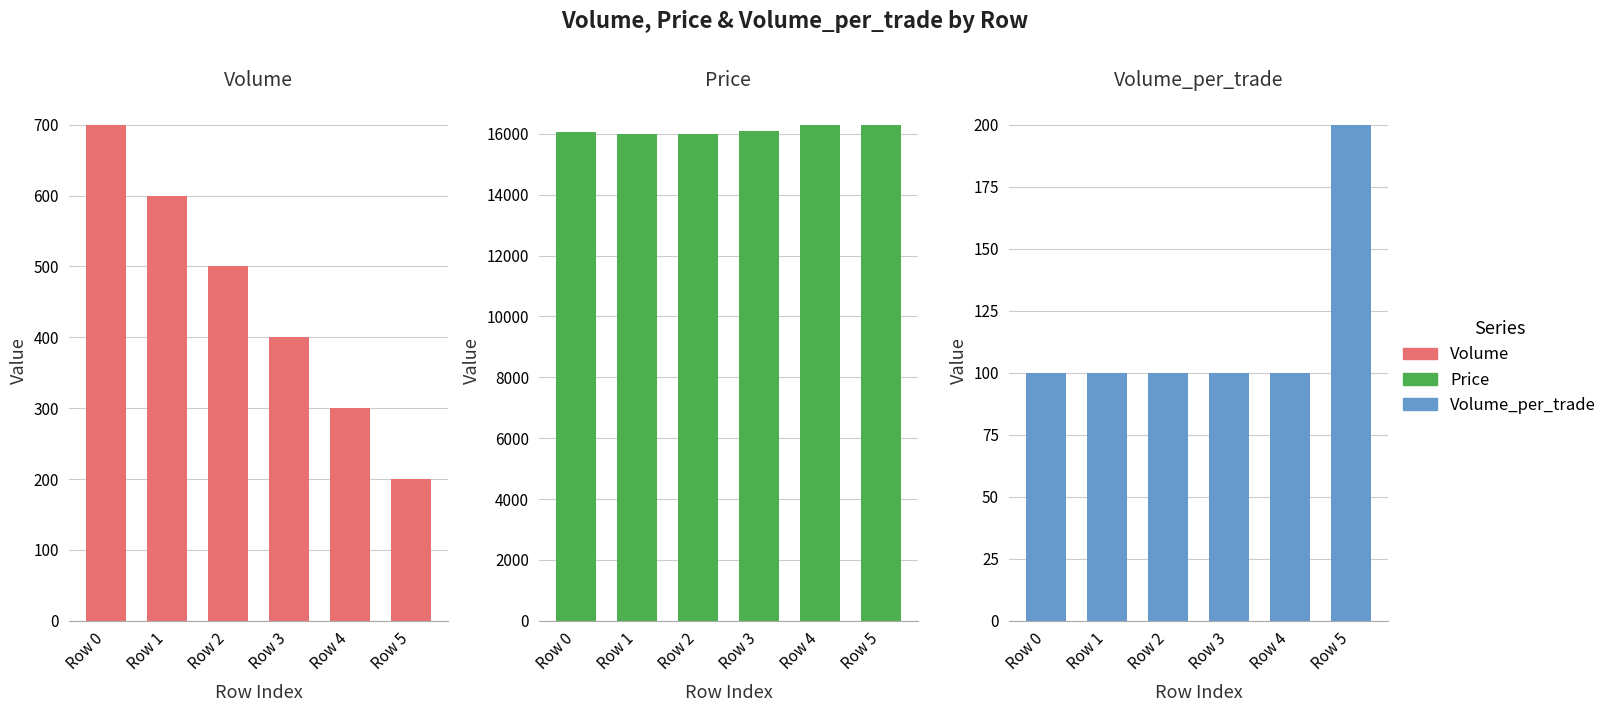

What is the average value of the Price series?

16125